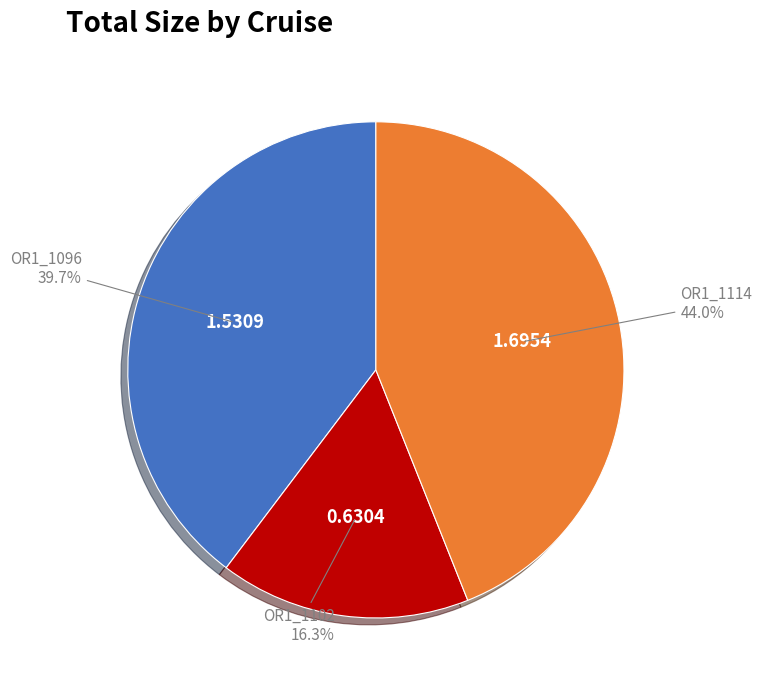

What percentage is NOT represented by OR1_1102?

83.7%